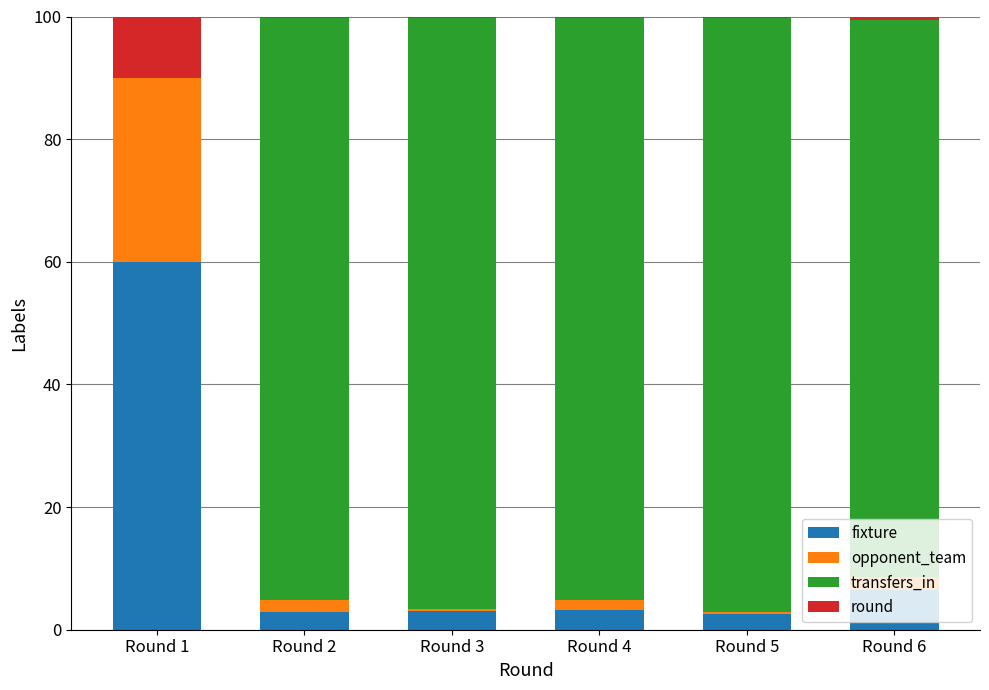

What is the sum of all fixture values?

78.1